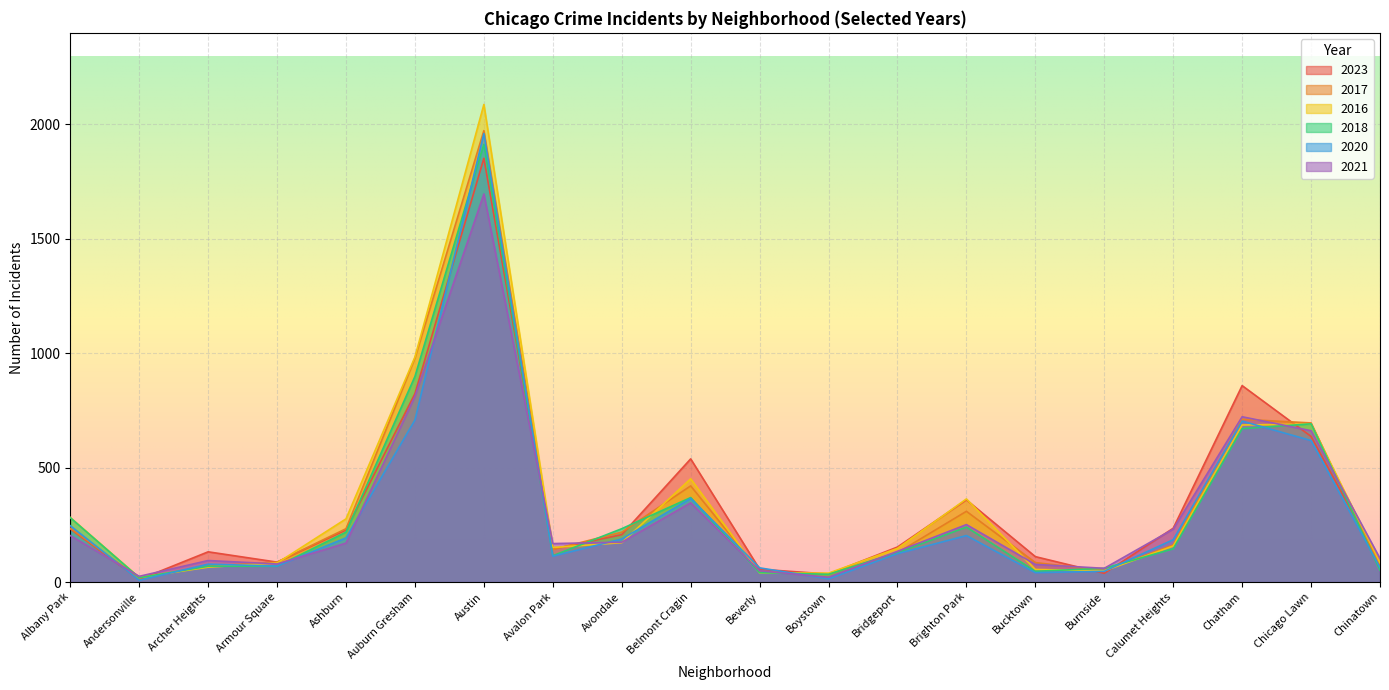

What is the smallest value displayed?

8